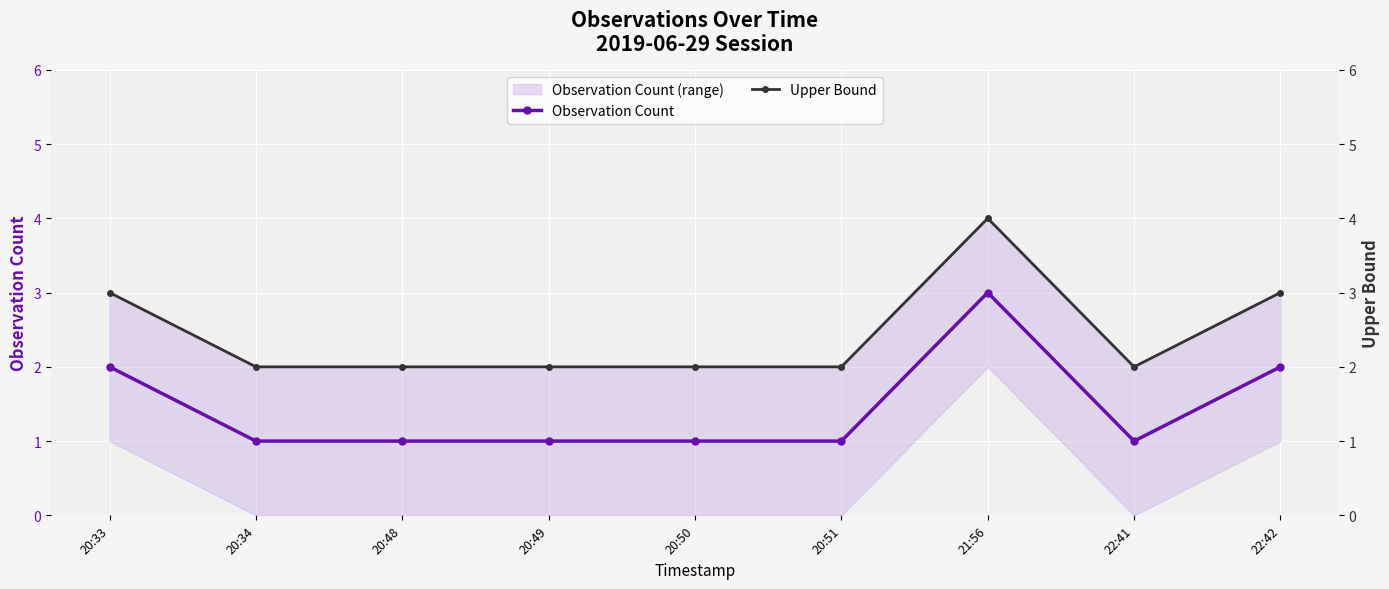

What is the minimum value shown in the chart?

1